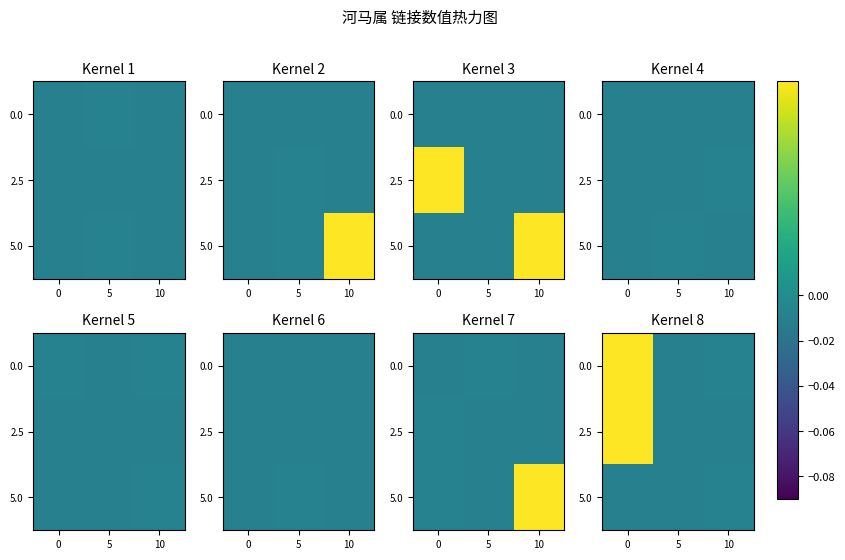

What is the spread (max minus min) of values at 0?

0.1